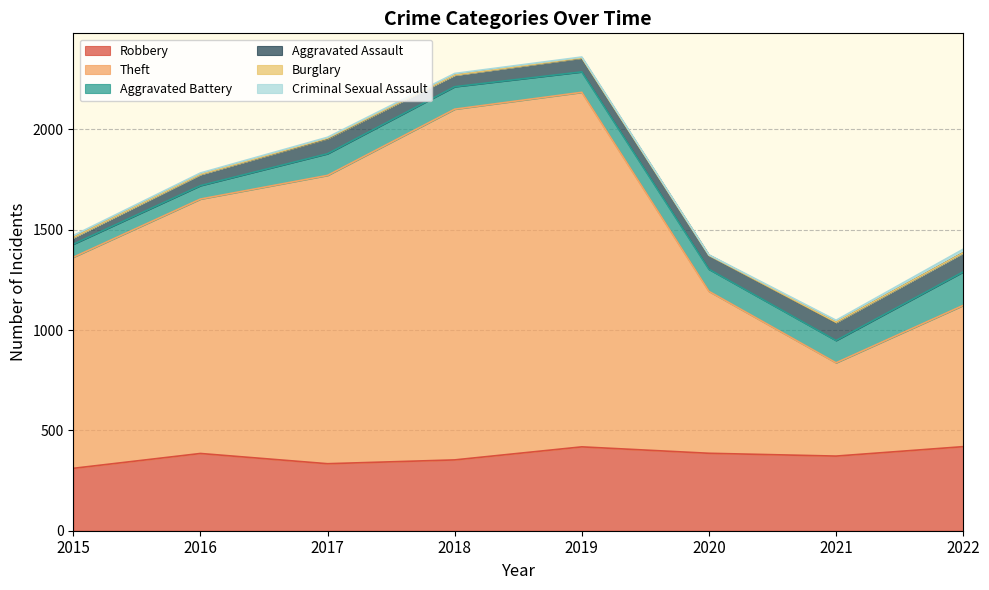

Is the value of Criminal Sexual Assault at 2016 greater than the value of Aggravated Battery at 2018?

No